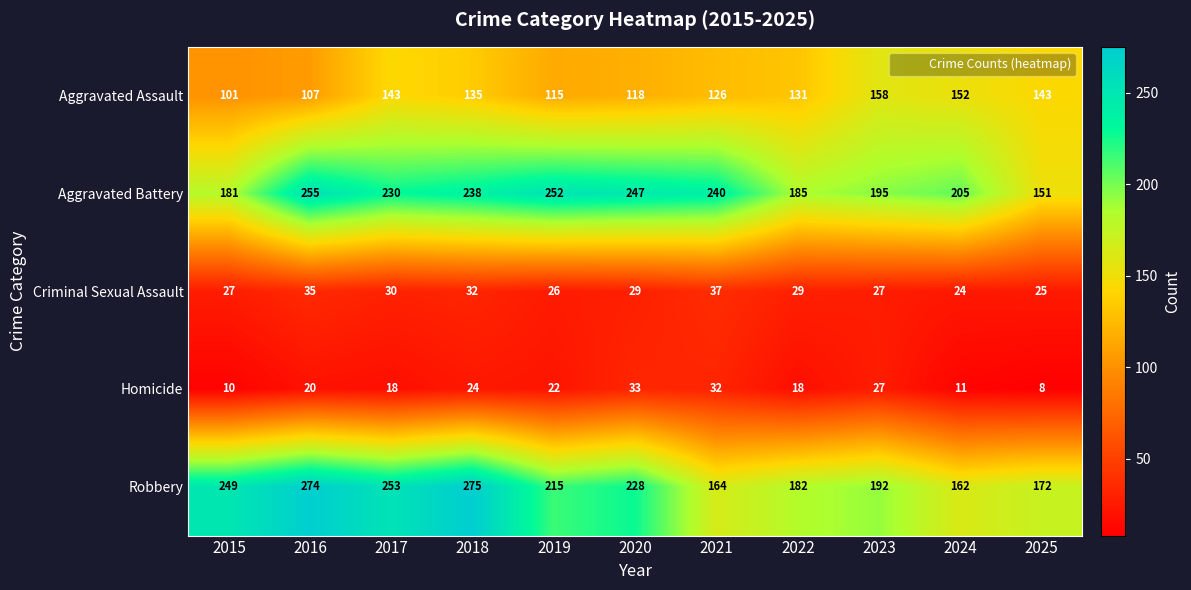

List the series in order of their peak value, lowest first.

Homicide, Criminal Sexual Assault, Aggravated Assault, Aggravated Battery, Robbery